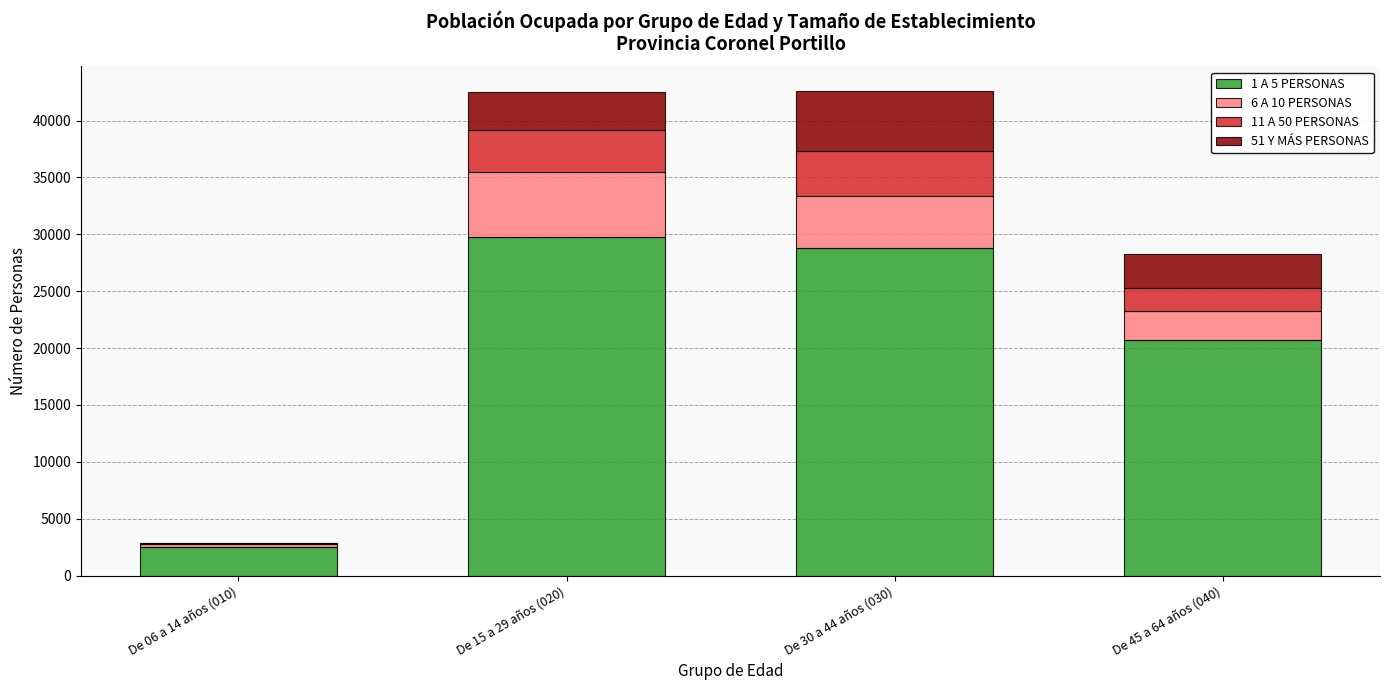

Are the bars horizontal?

No